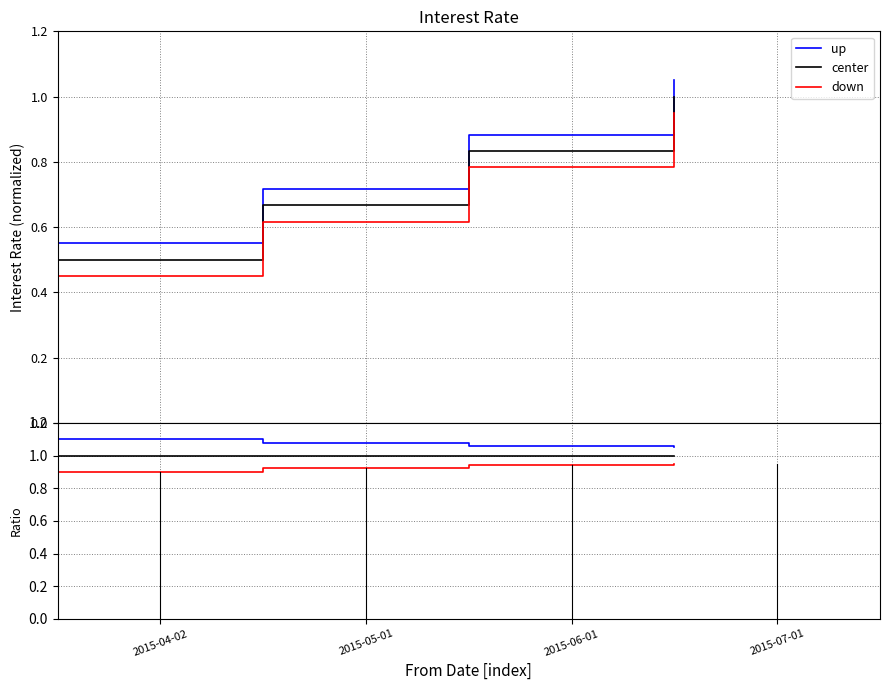

Reading right to left, extract all data points from this chart.

up: 1.1	1.1	1.1	1.1
center: 1.0	1.0	1.0	1.0
down: 0.9	0.9	0.9	0.9